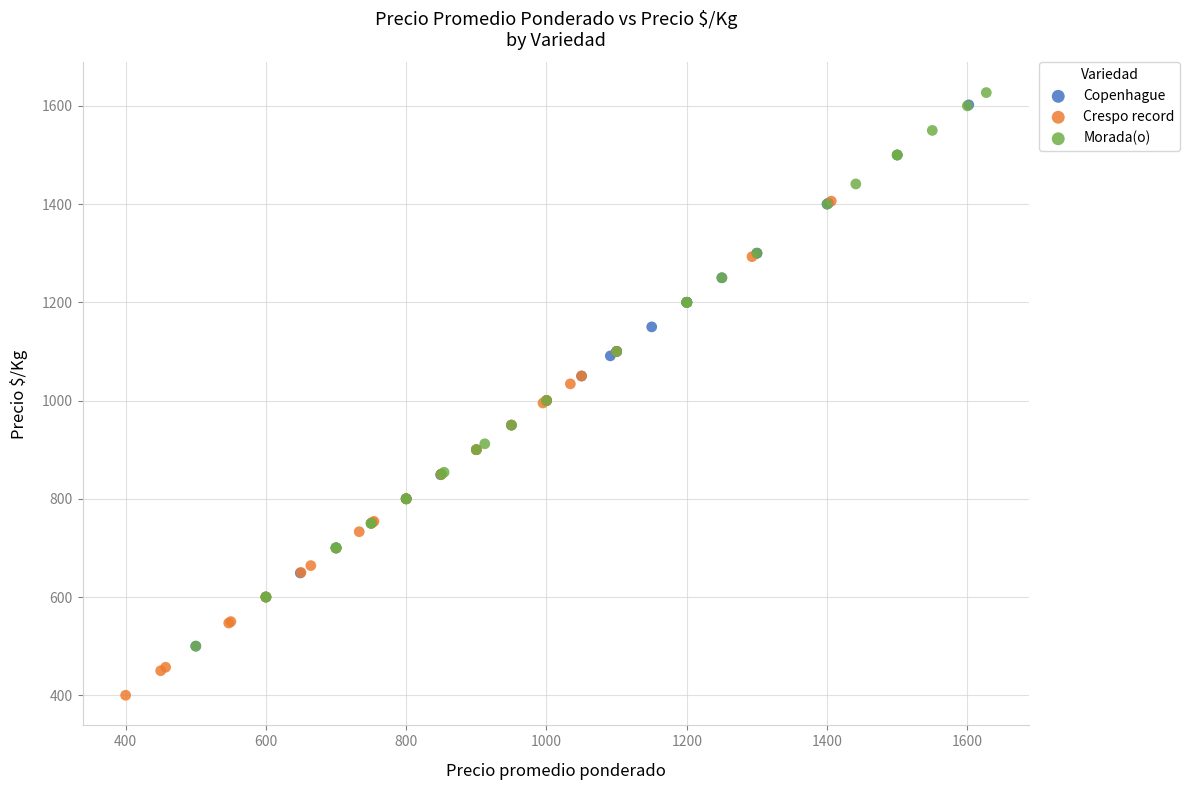

What are all the series names shown in the legend?

Copenhague, Crespo record, Morada(o)